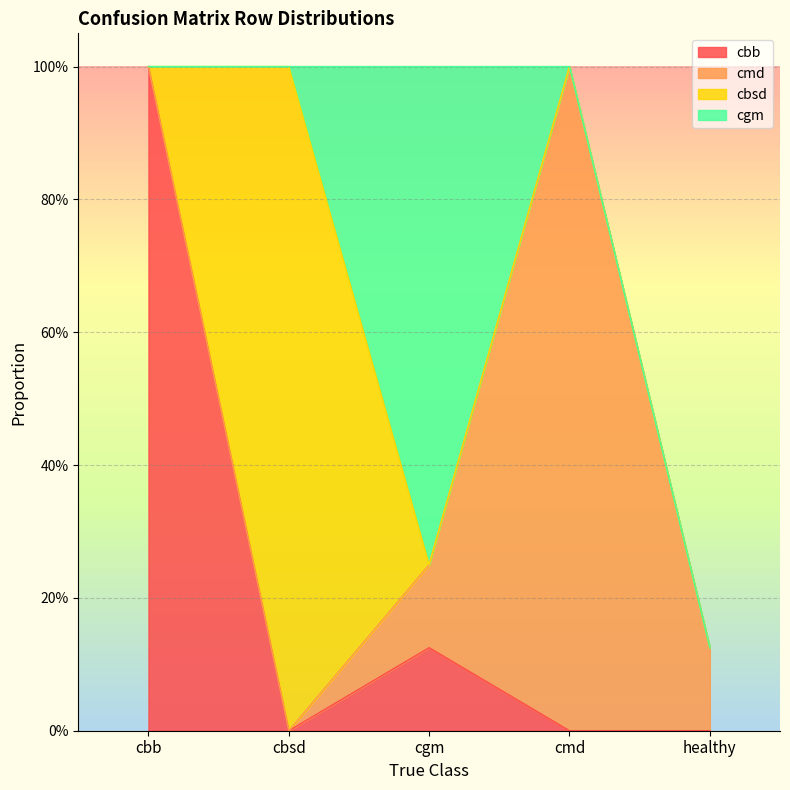

At which label does cbsd reach its peak?

cbsd